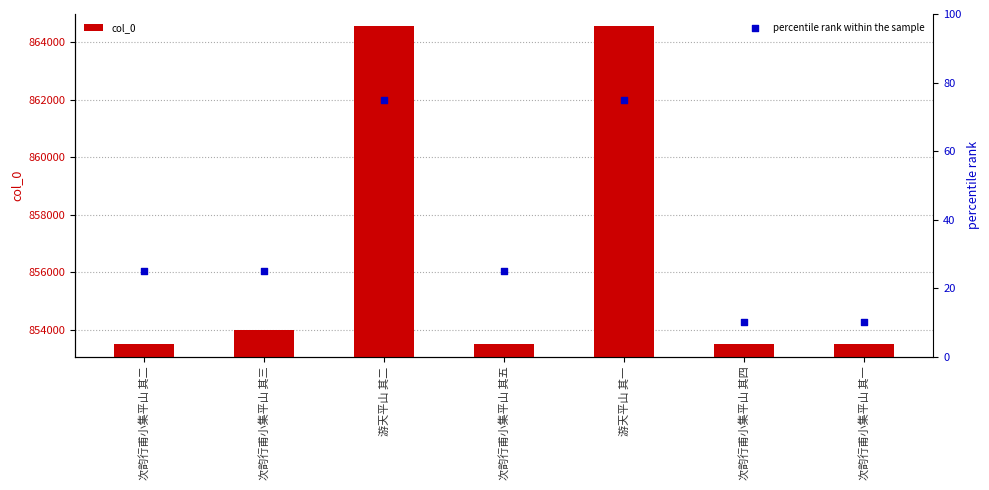

What is the total value across all series at 游天平山 其二?

864619